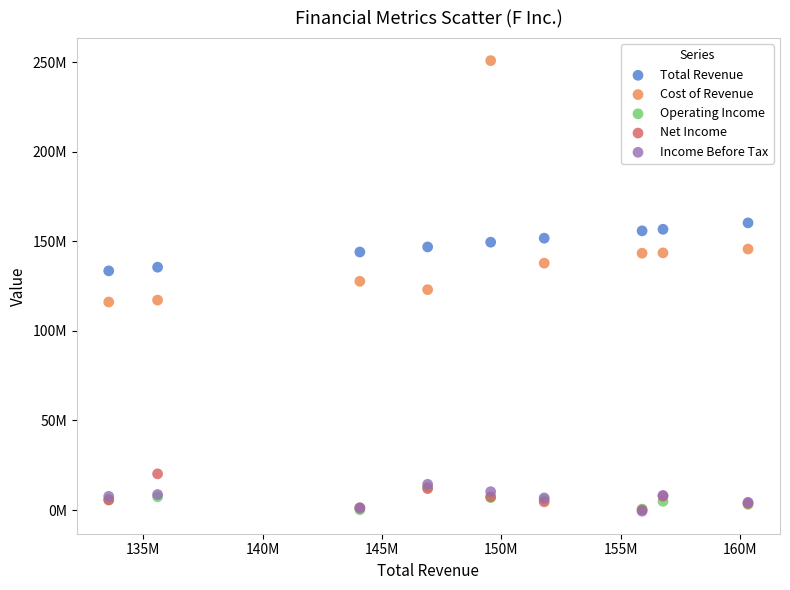

Which series contains the highest Y value?

Cost of Revenue